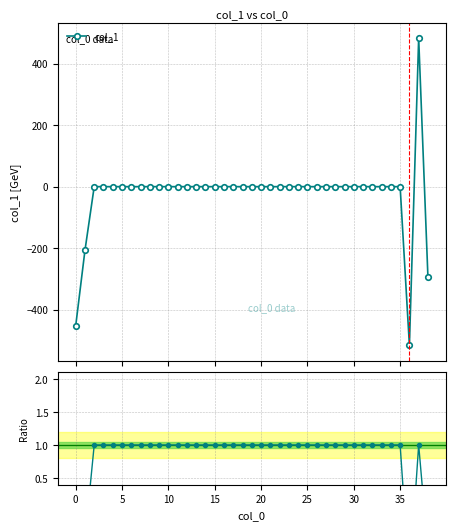

What is the value of the Ratio point at the 14th from the left?

1.0